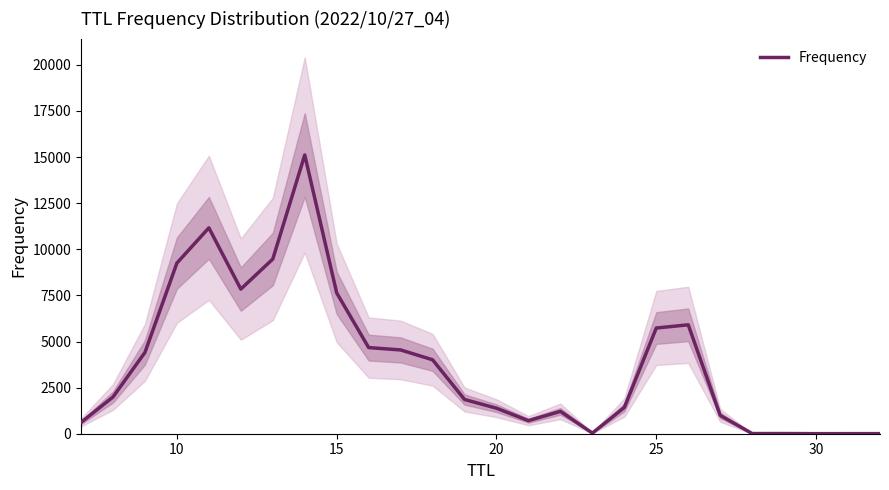

What is the maximum value shown in the chart?

15116